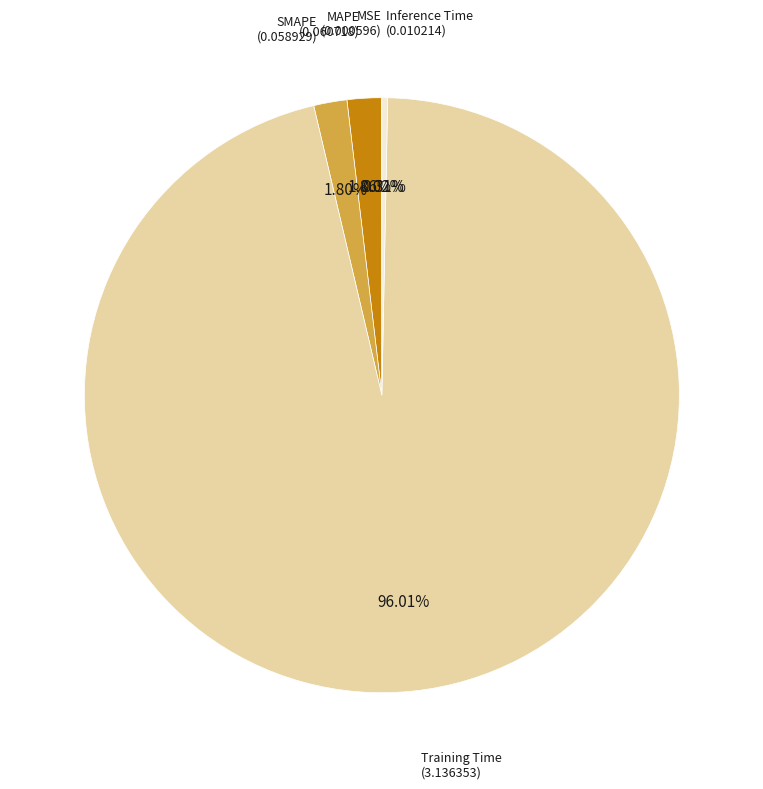

Is there a majority slice in this chart?

Yes